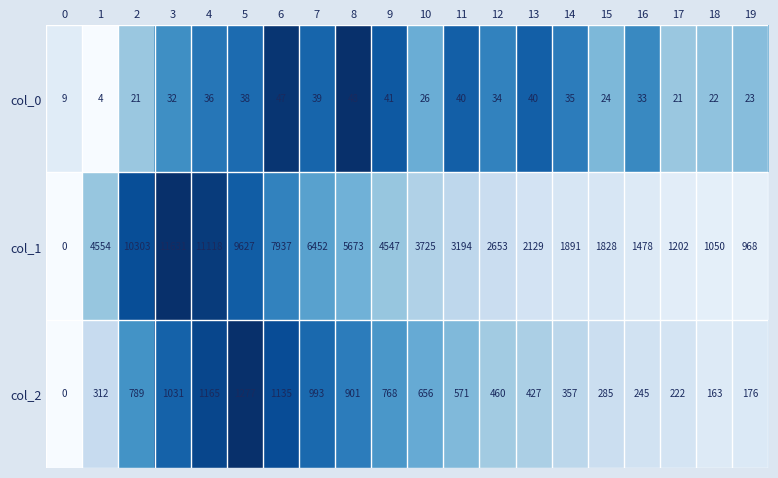

What is the minimum value shown in the chart?

0